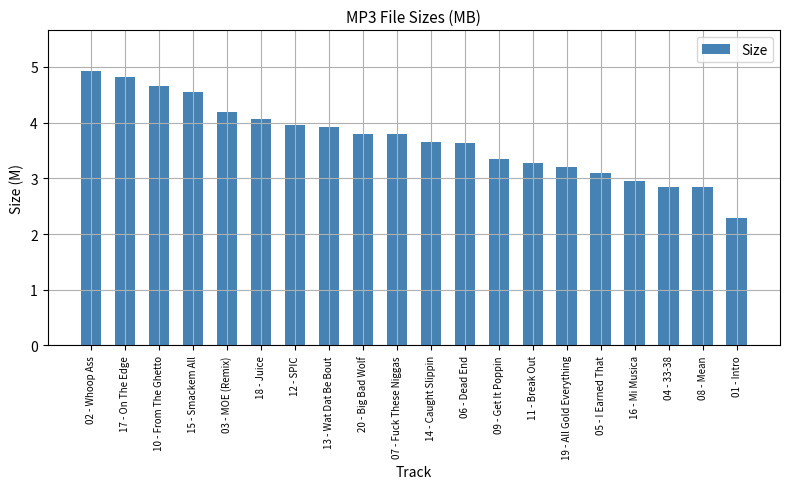

What is the label of the 3rd bar from the left?

10 - From The Ghetto